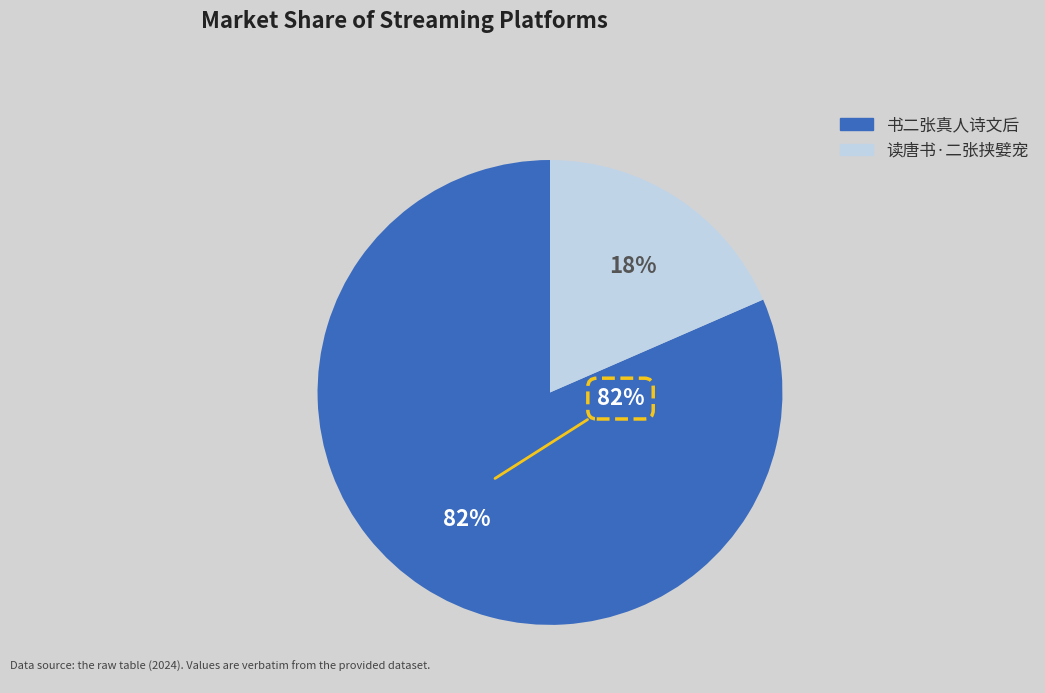

Which slice is the smallest?

读唐书·二张挟嬖宠